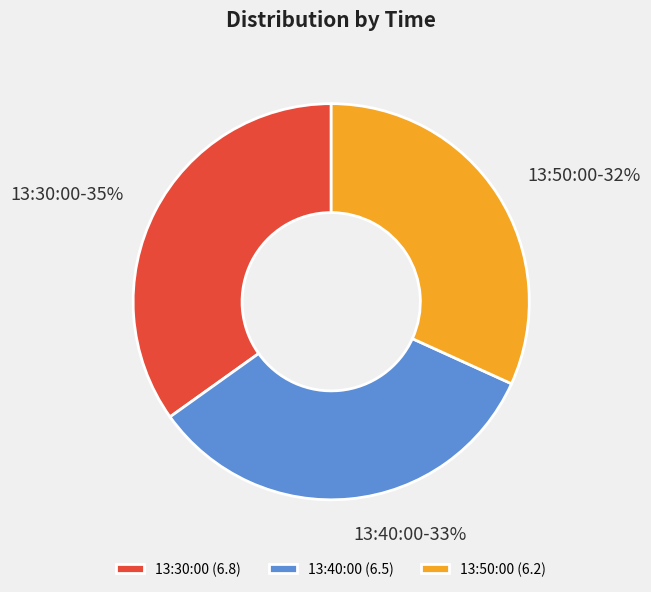

To the nearest percent, what is the difference between the largest and smallest slice percentages?

3%